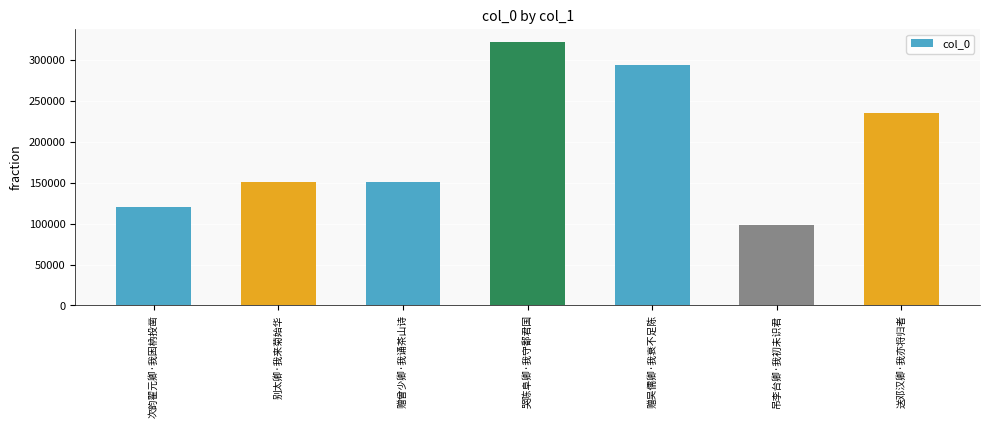

What is the difference between the values at 次韵翟元卿·我困枘投凿 and 别太卿·我来菊始华?

30527